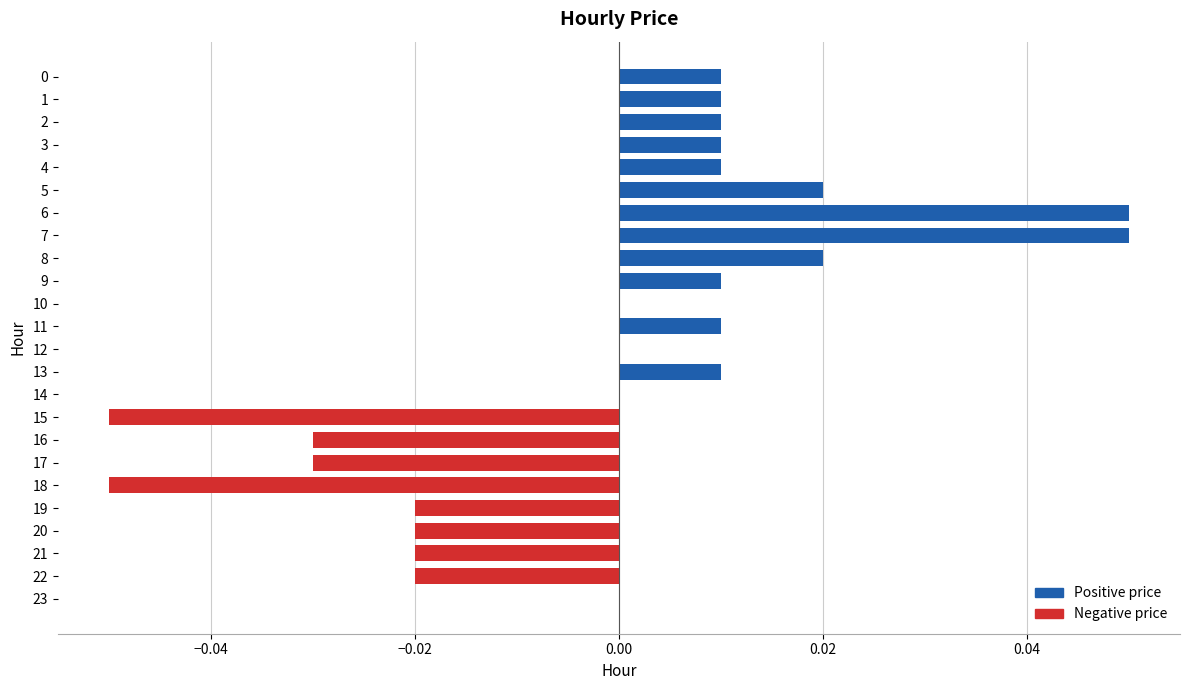

Between 4 and 17, which is larger?

4